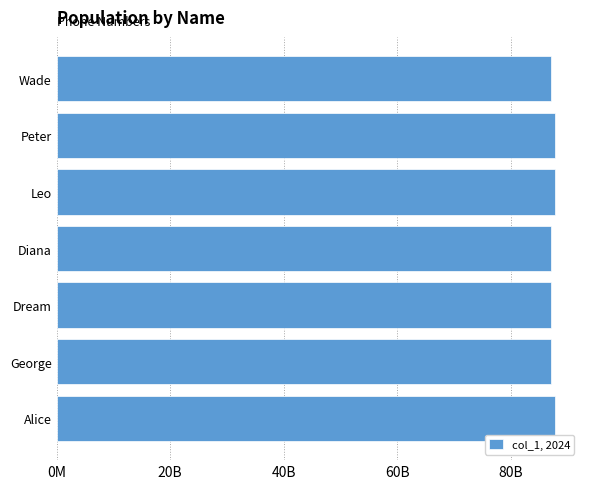

Does the chart contain any negative values?

No